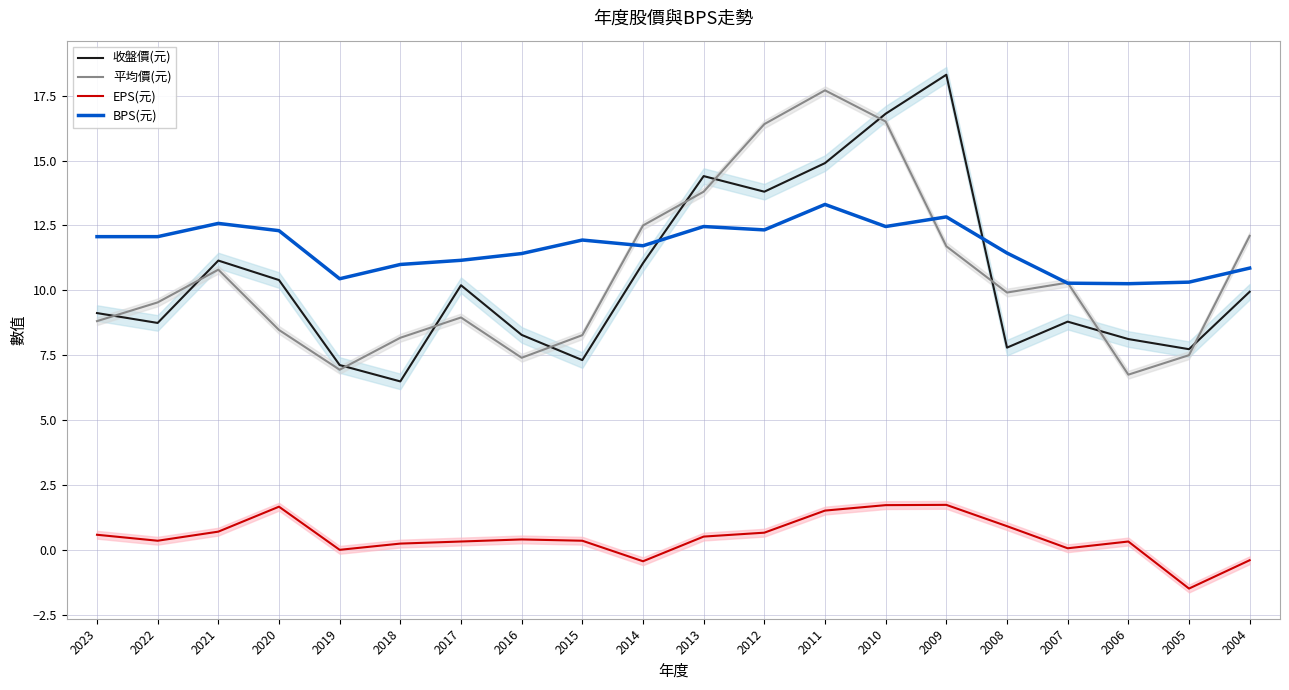

List the series in order of their peak value, lowest first.

EPS(元), BPS(元), 平均價(元), 收盤價(元)